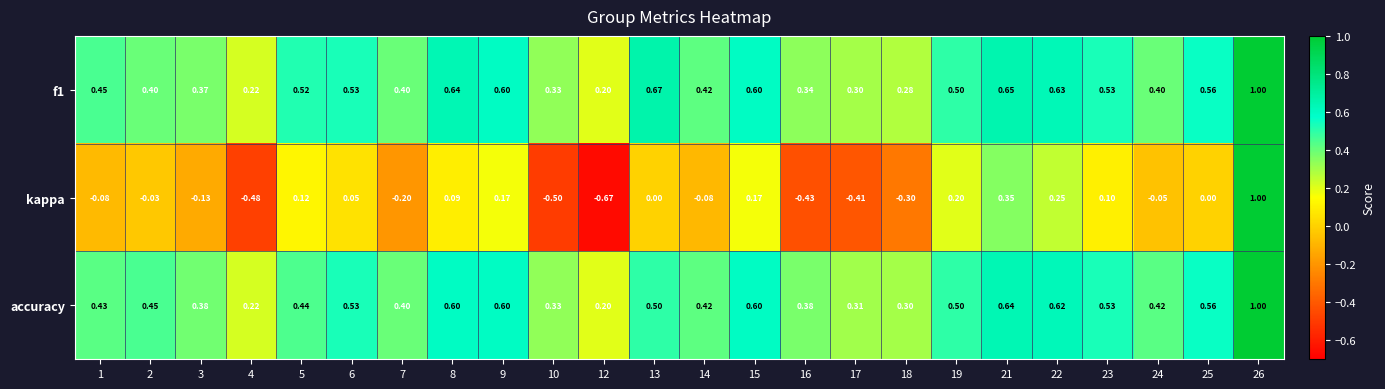

Which series has the largest range (max minus min)?

kappa